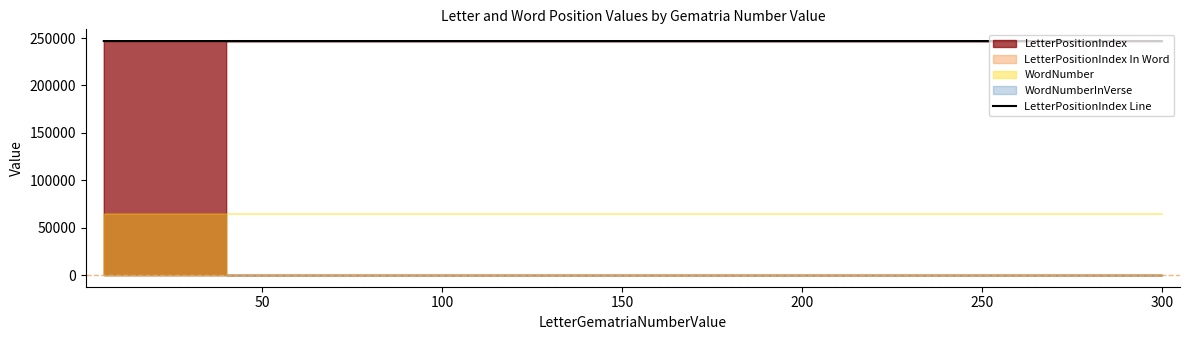

What is the value of the 5th point from the left?

246912